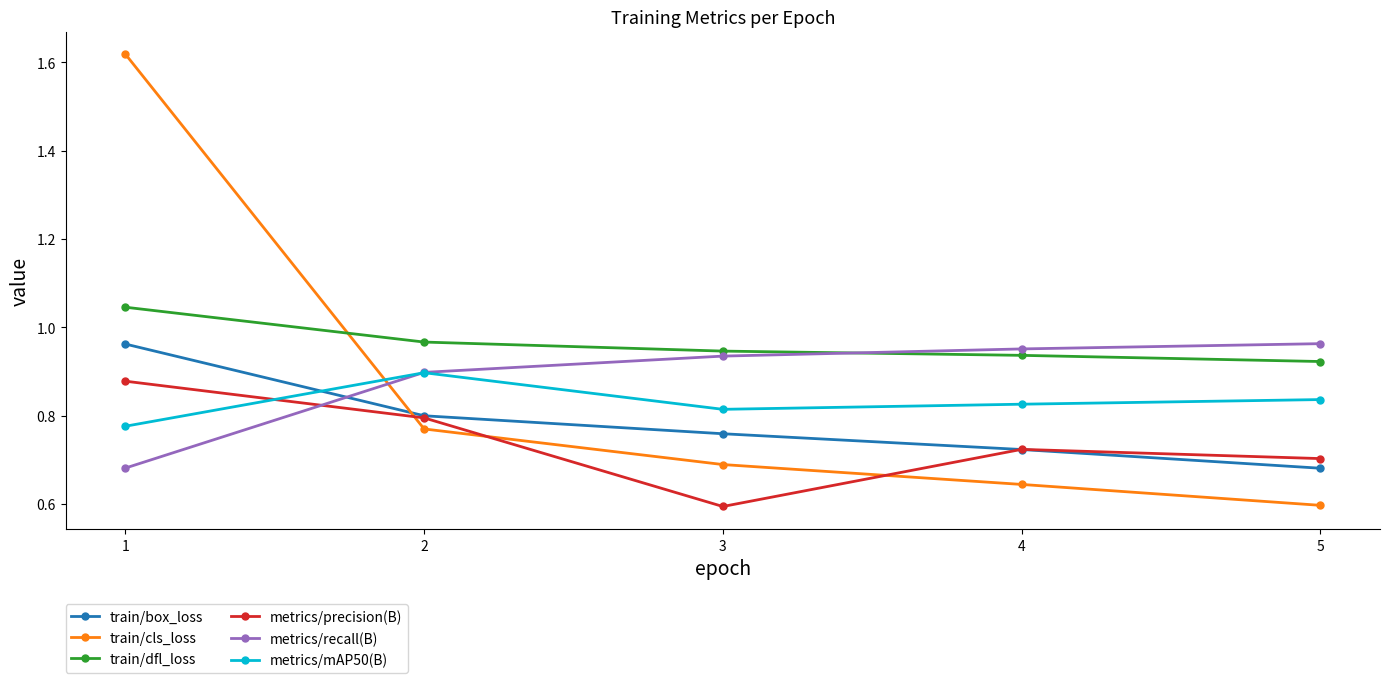

Is it true that train/box_loss equals 0.8 at 3?

True